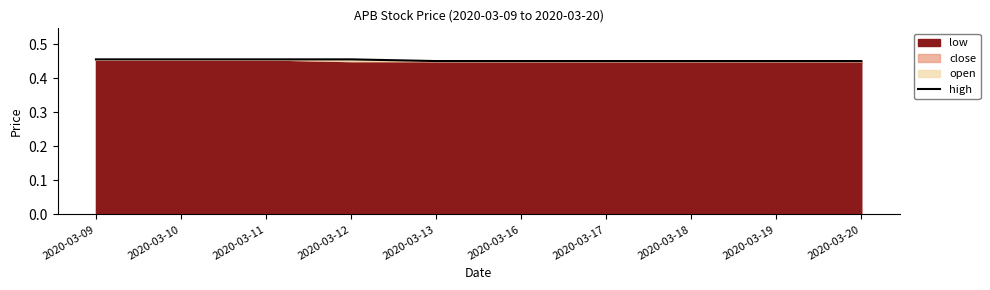

True or false: the data has more than 1 interior local peaks.

False